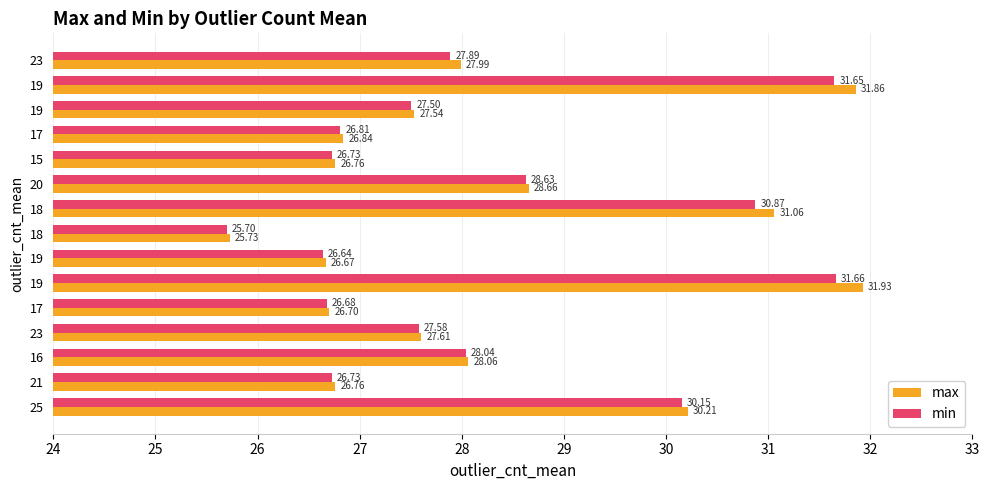

What is the value of the max bar at the 8th from the left?

25.7